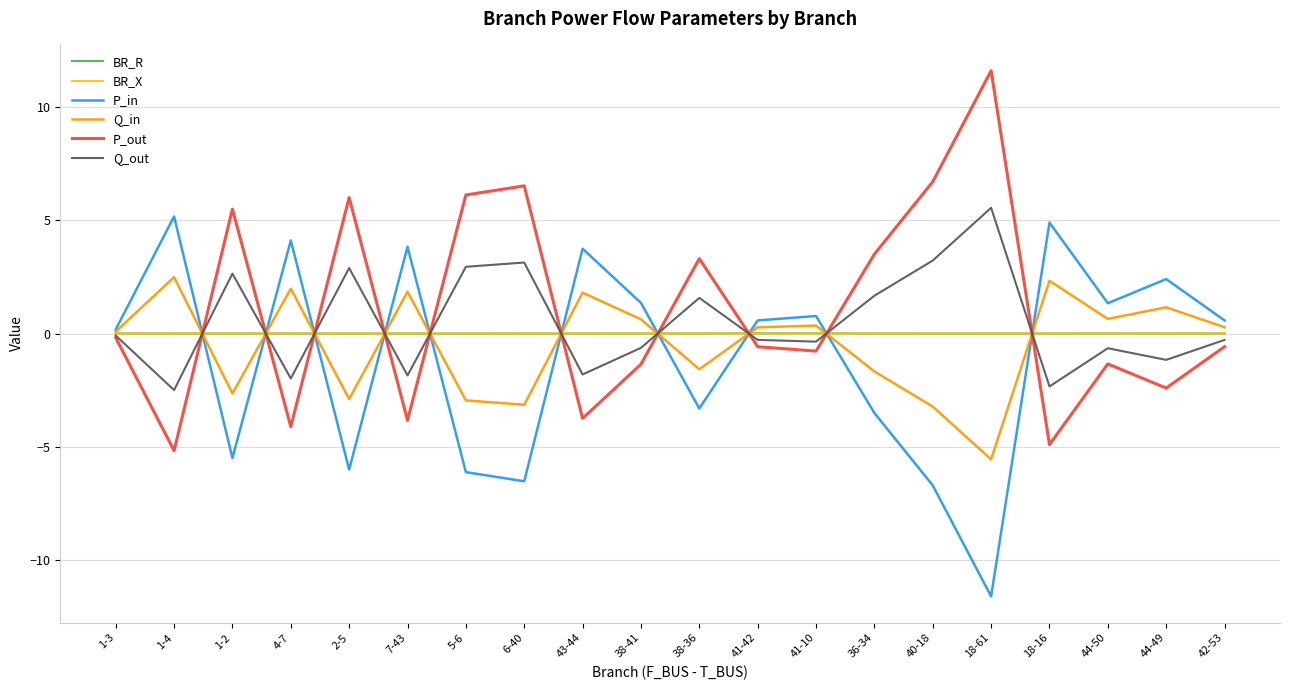

The P_out series shows 2.1 at 1-2. True or false?

False